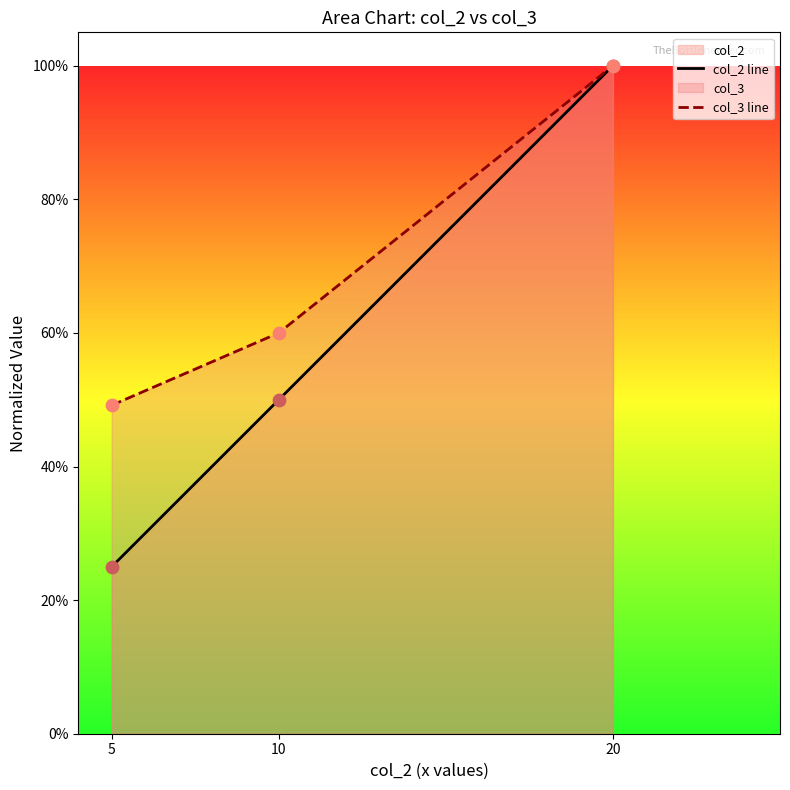

At how many categories does at least one series exceed 0?

3